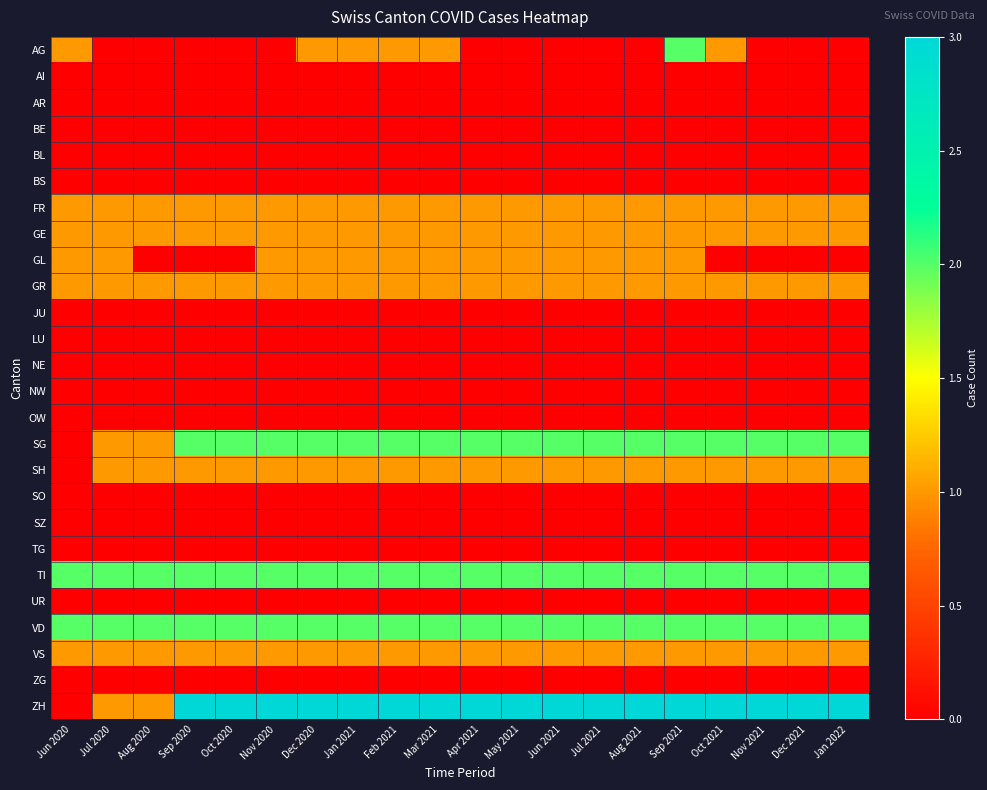

What is the spread (max minus min) of values at Dec 2021?

3